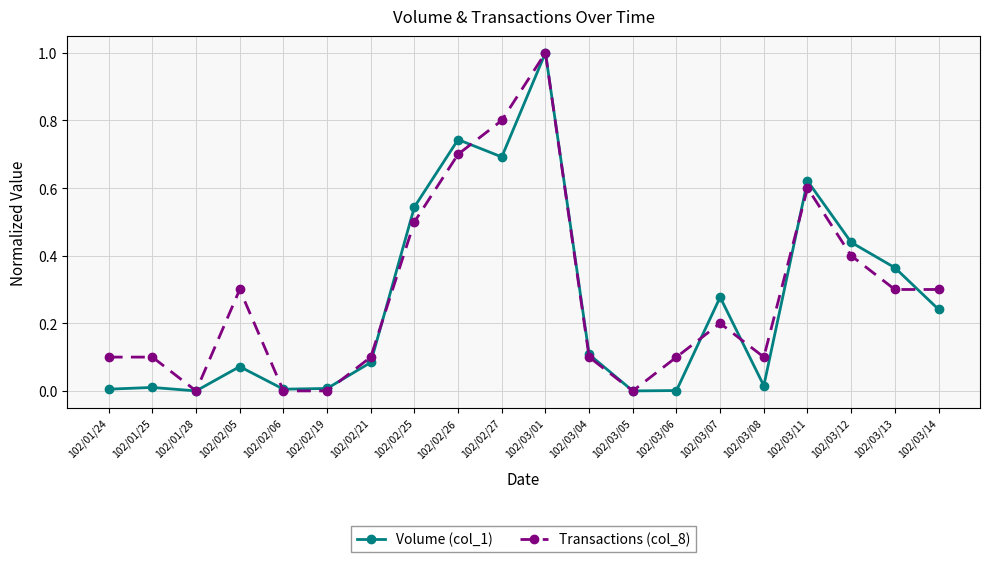

What is the greatest value displayed?

1.0